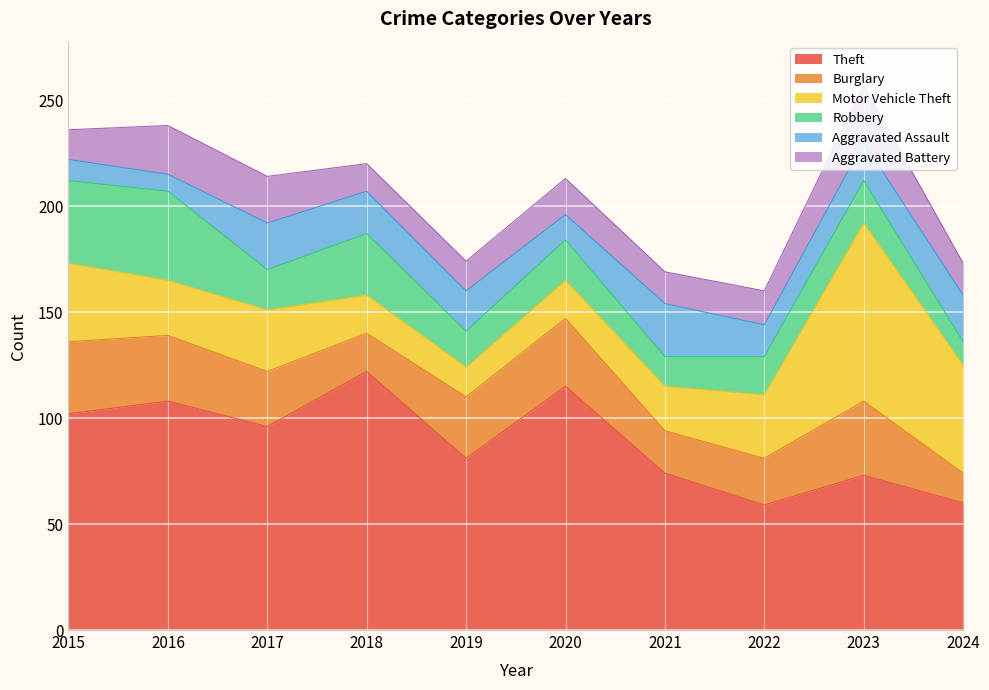

Reading left to right, extract all data points from this chart.

Theft: 102	108	96	122	81	115	74	59	73	60
Burglary: 34	31	26	18	29	32	20	22	35	14
Motor Vehicle Theft: 37	26	29	18	14	18	21	30	84	51
Robbery: 39	42	19	29	17	19	14	18	20	11
Aggravated Assault: 10	8	22	20	19	12	25	15	18	22
Aggravated Battery: 14	23	22	13	14	17	15	16	27	15